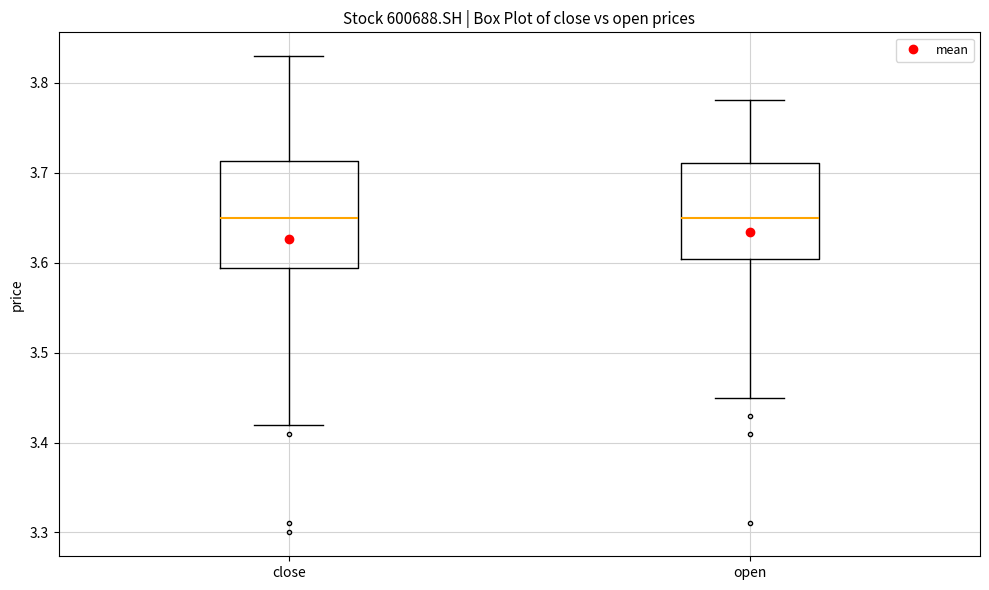

Comparing the boxes themselves (not the whiskers), which one is the tallest?

close